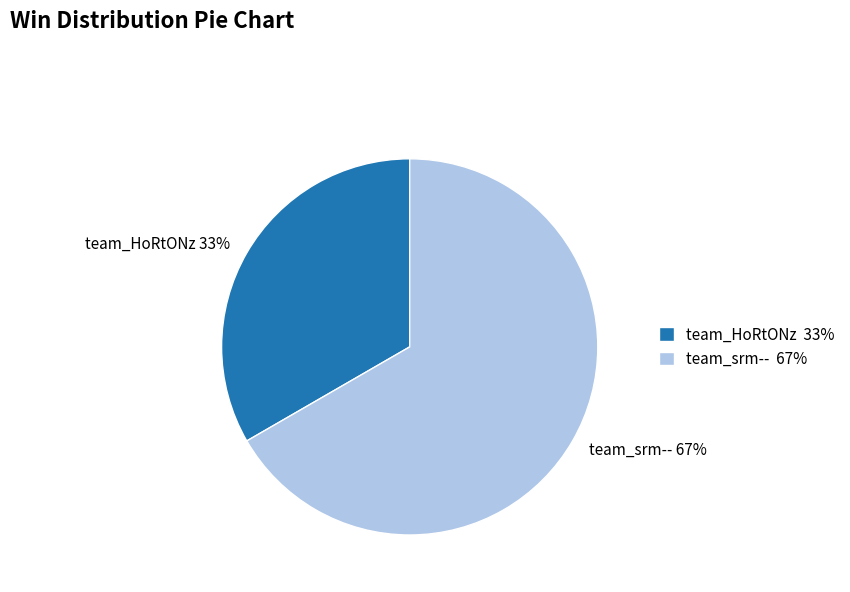

To the nearest percent, what is the combined percentage of team_srm-- and team_HoRtONz?

100%